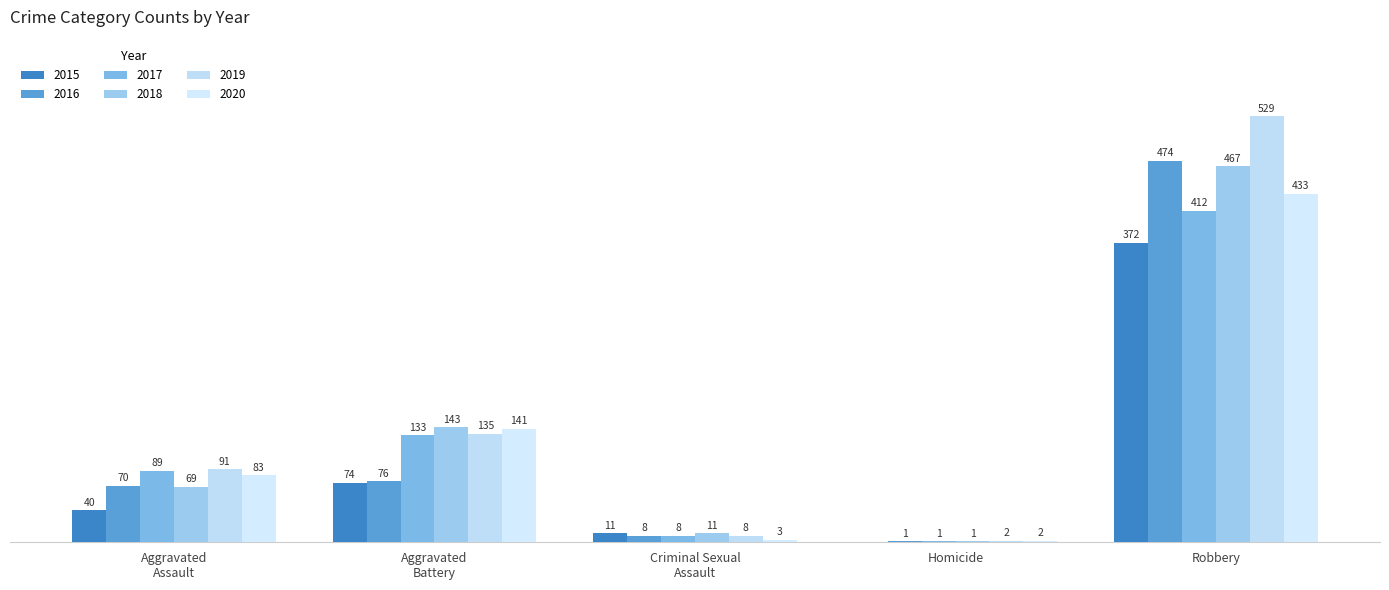

Are the bars horizontal?

No